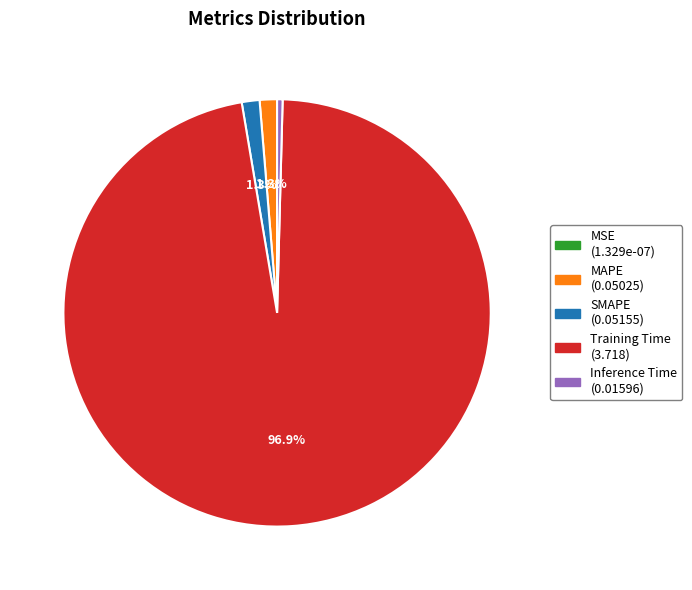

Does SMAPE represent more than half of the total?

No